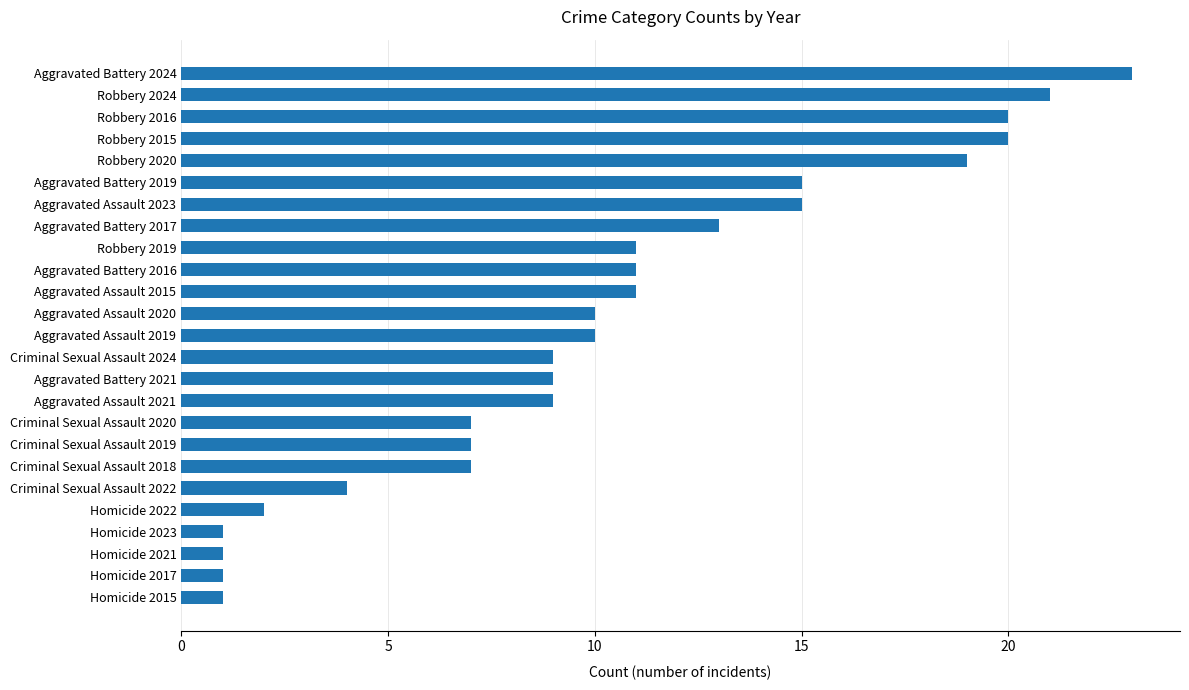

The chart shows a value of 2 at Criminal Sexual Assault 2019. True or false?

False